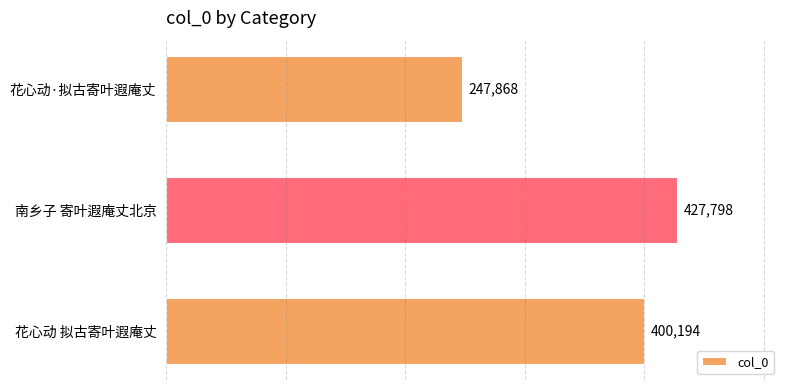

Reading bottom to top, what are all the values shown in this chart?

400194	427798	247868